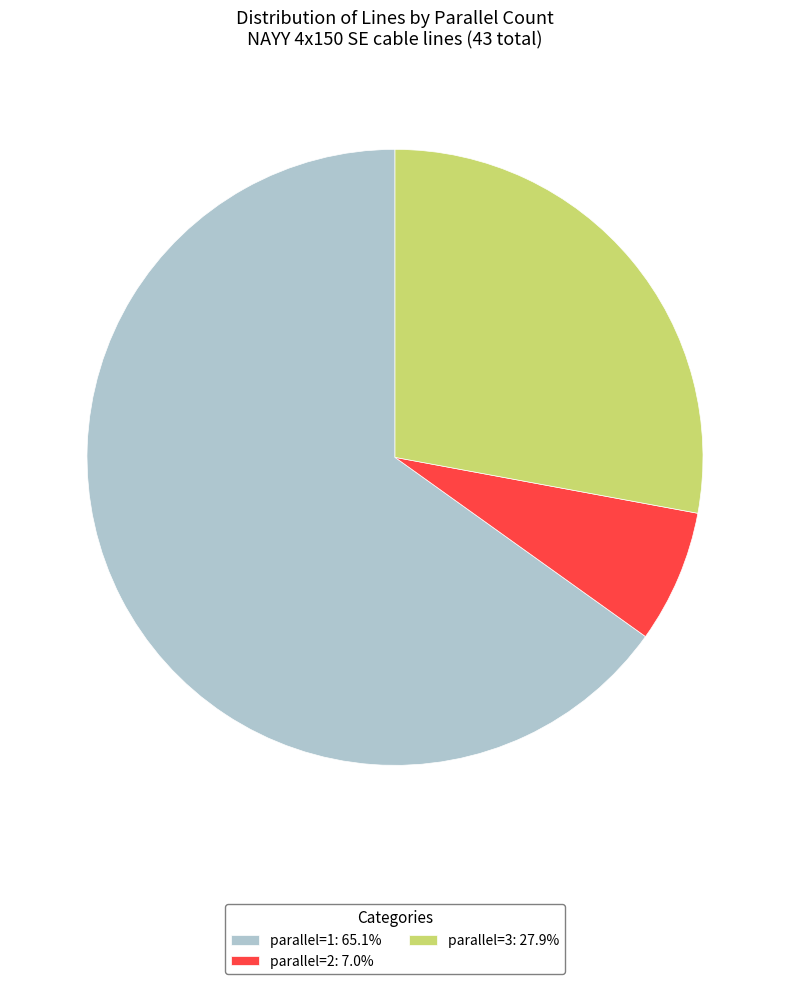

Approximately how many times larger is the value at parallel=1: 65.1% compared to parallel=2: 7.0%?

9.3